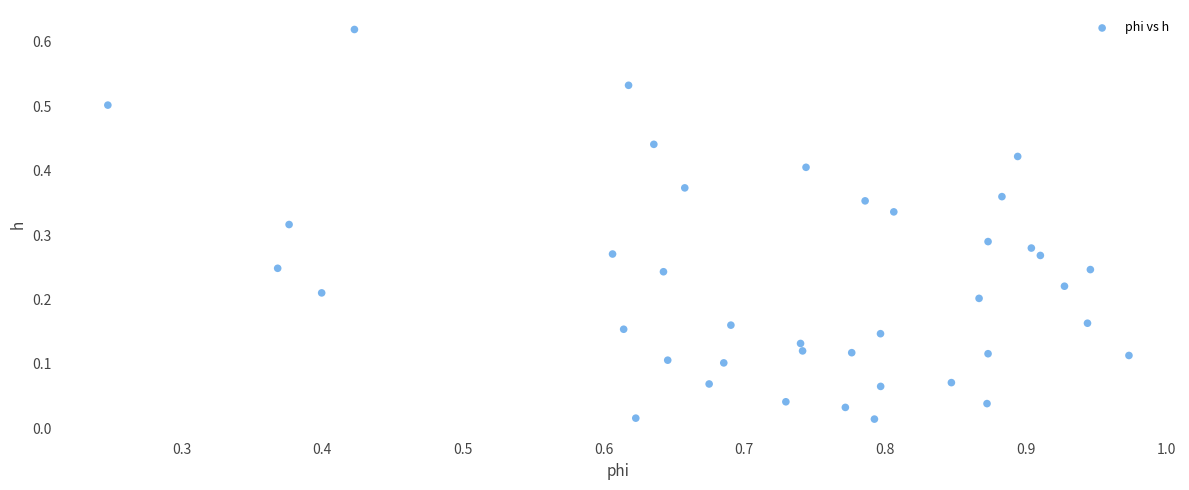

What is the range of X values (max minus min)?

0.7